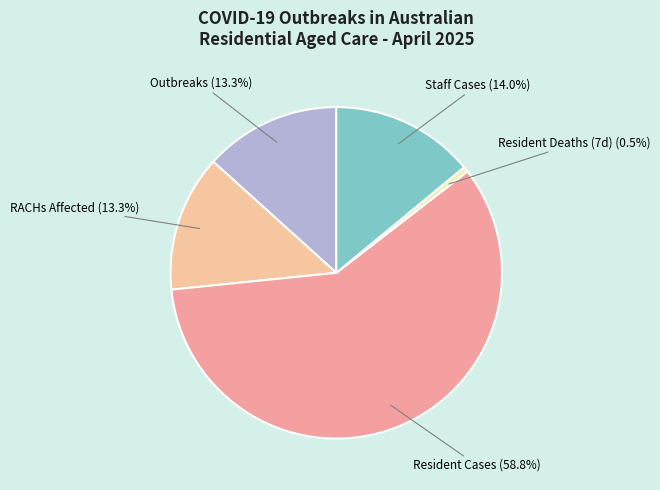

Which category has the biggest portion of the pie?

Resident Cases